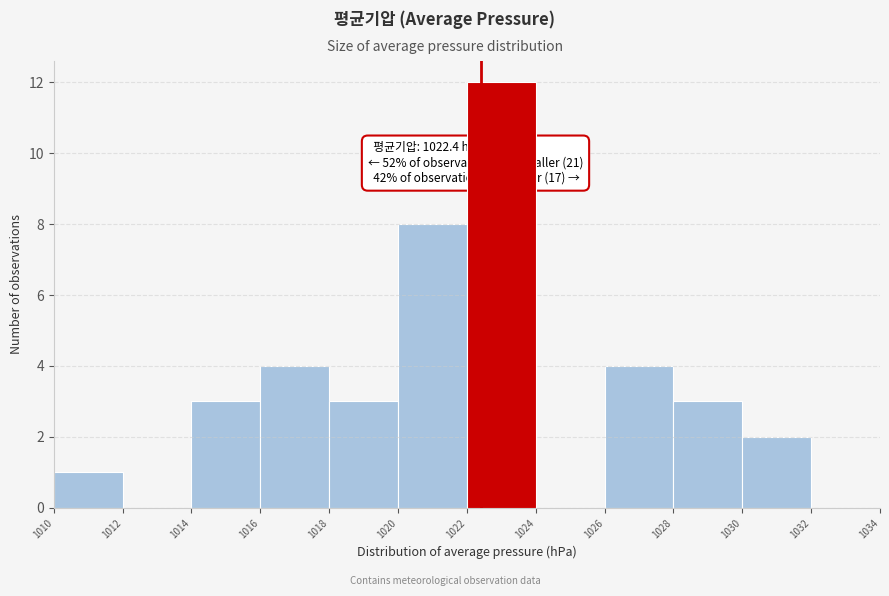

Which range on the x-axis has the tallest bar?

1022 to 1024